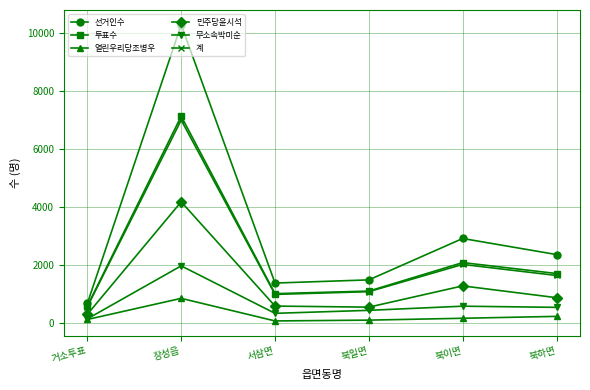

What is the approximate value of 민주당윤시석 at 거소투표?

297